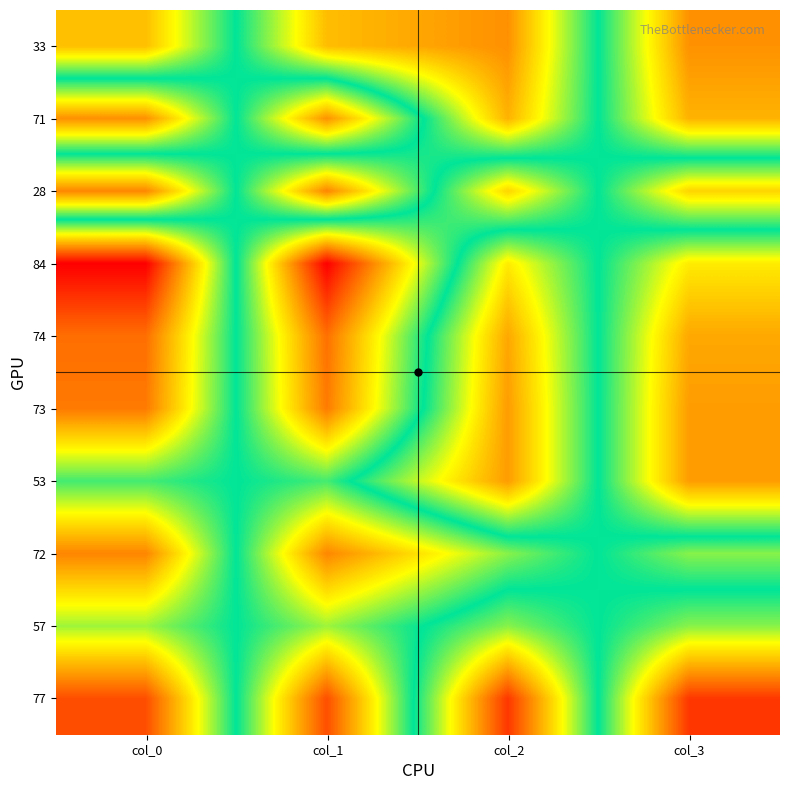

What is the total value across all series at col_2?

625